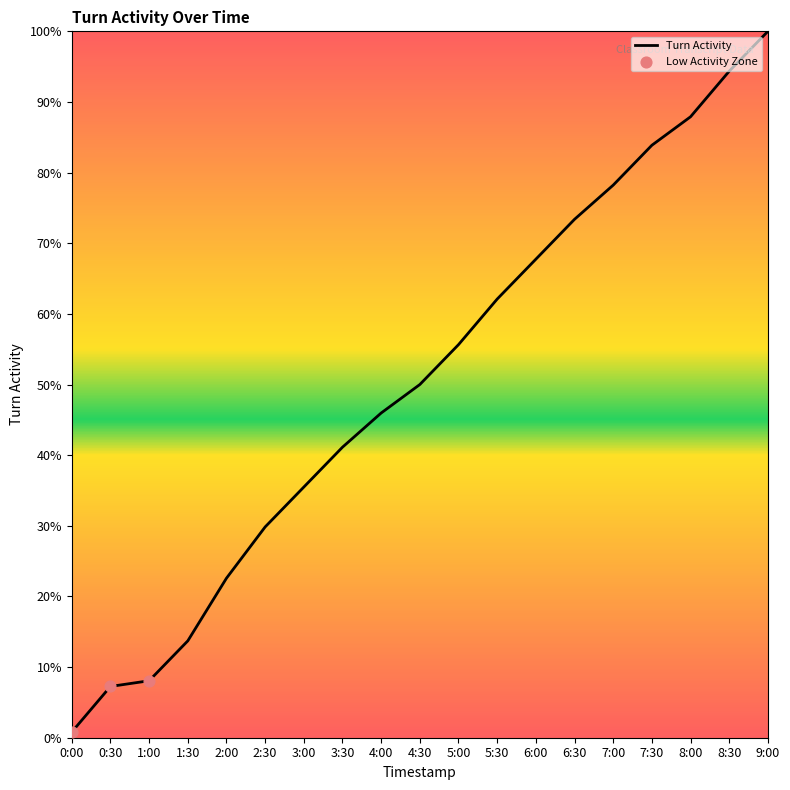

Which has a higher value, 9:00 or 2:00?

9:00